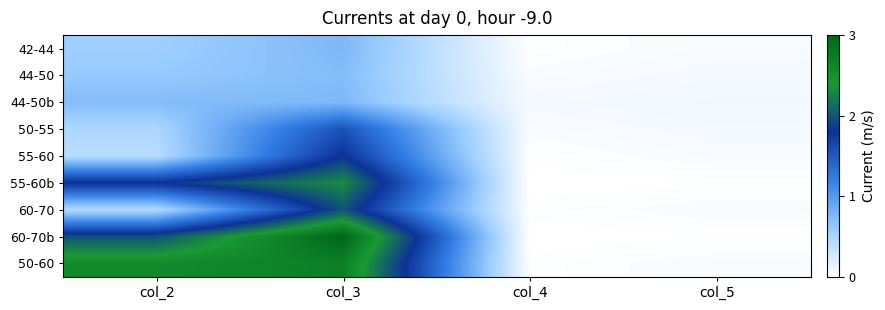

Which series changed the most between col_3 and col_4?

60-70b